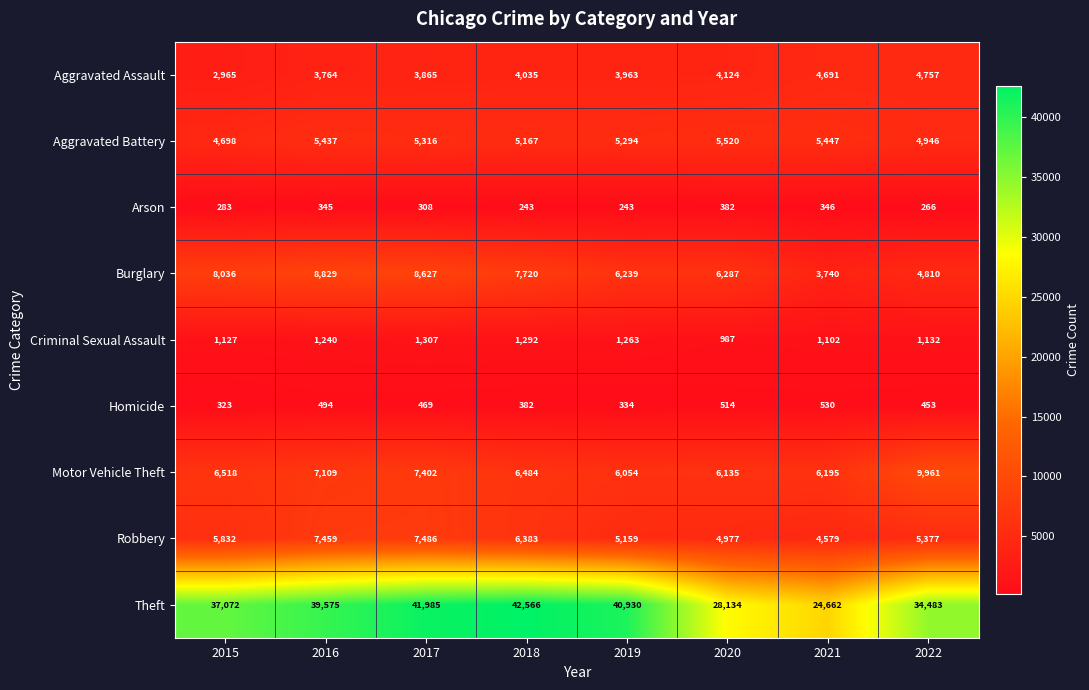

Rank the series by their maximum value, from lowest to highest.

Arson, Homicide, Criminal Sexual Assault, Aggravated Assault, Aggravated Battery, Robbery, Burglary, Motor Vehicle Theft, Theft